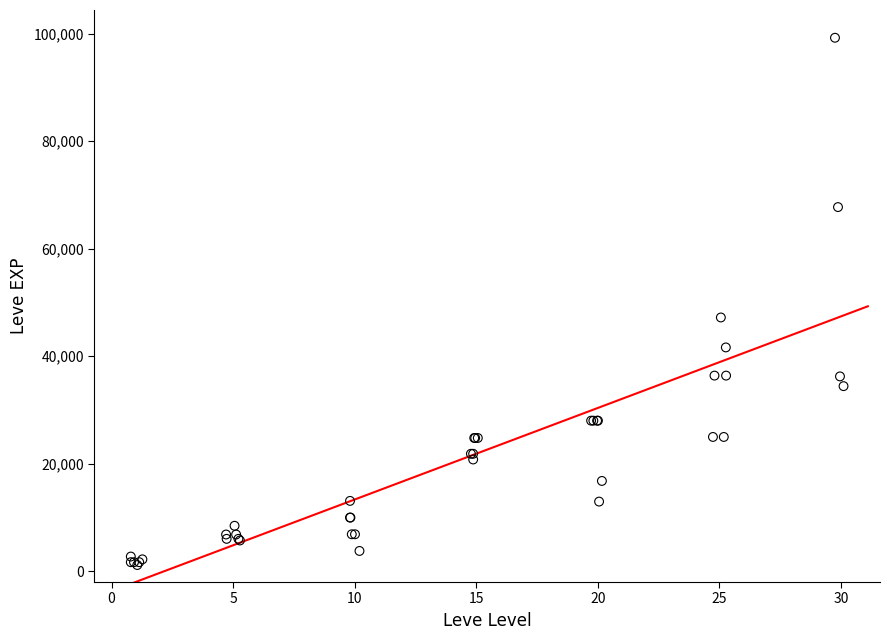

What Y value in the scatter plot is closest to 50190?

47200